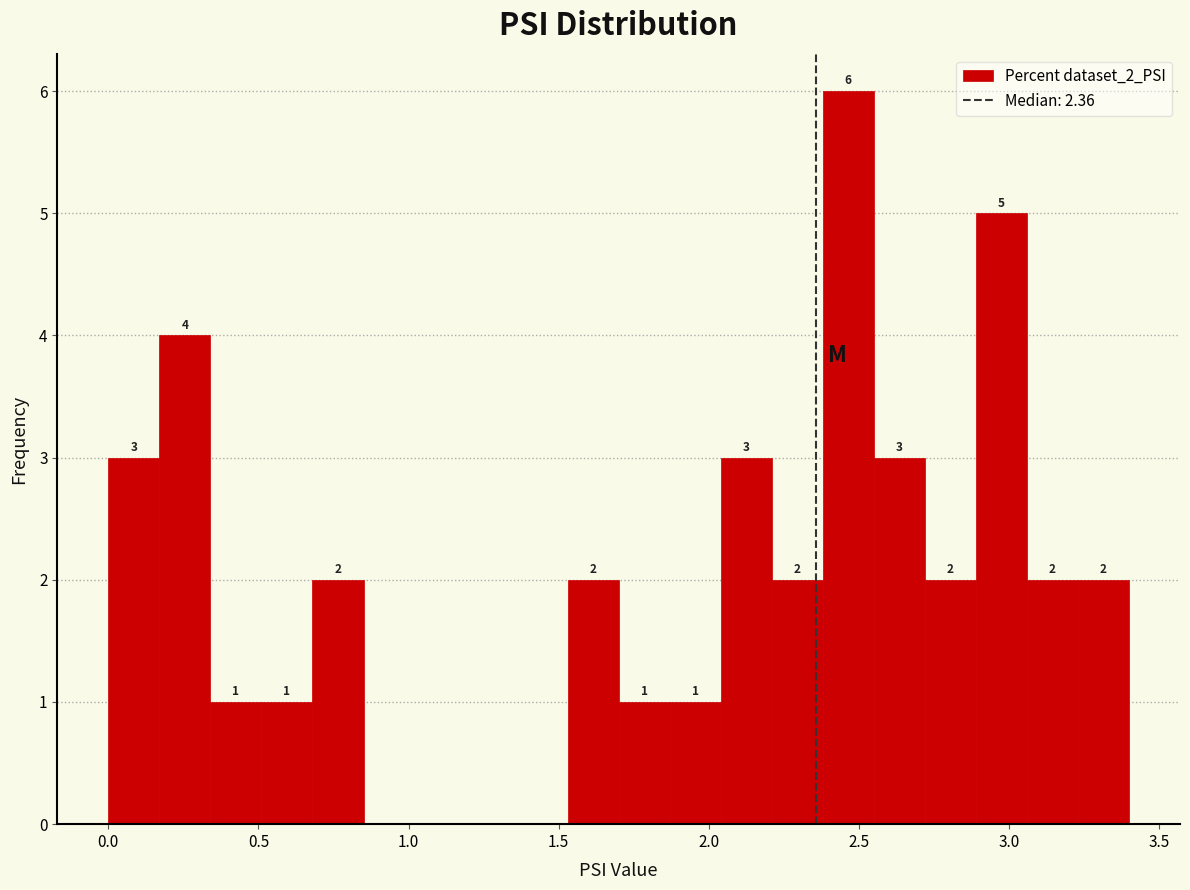

Read against the x-axis, roughly where is the centre of the tallest bar?

2.45